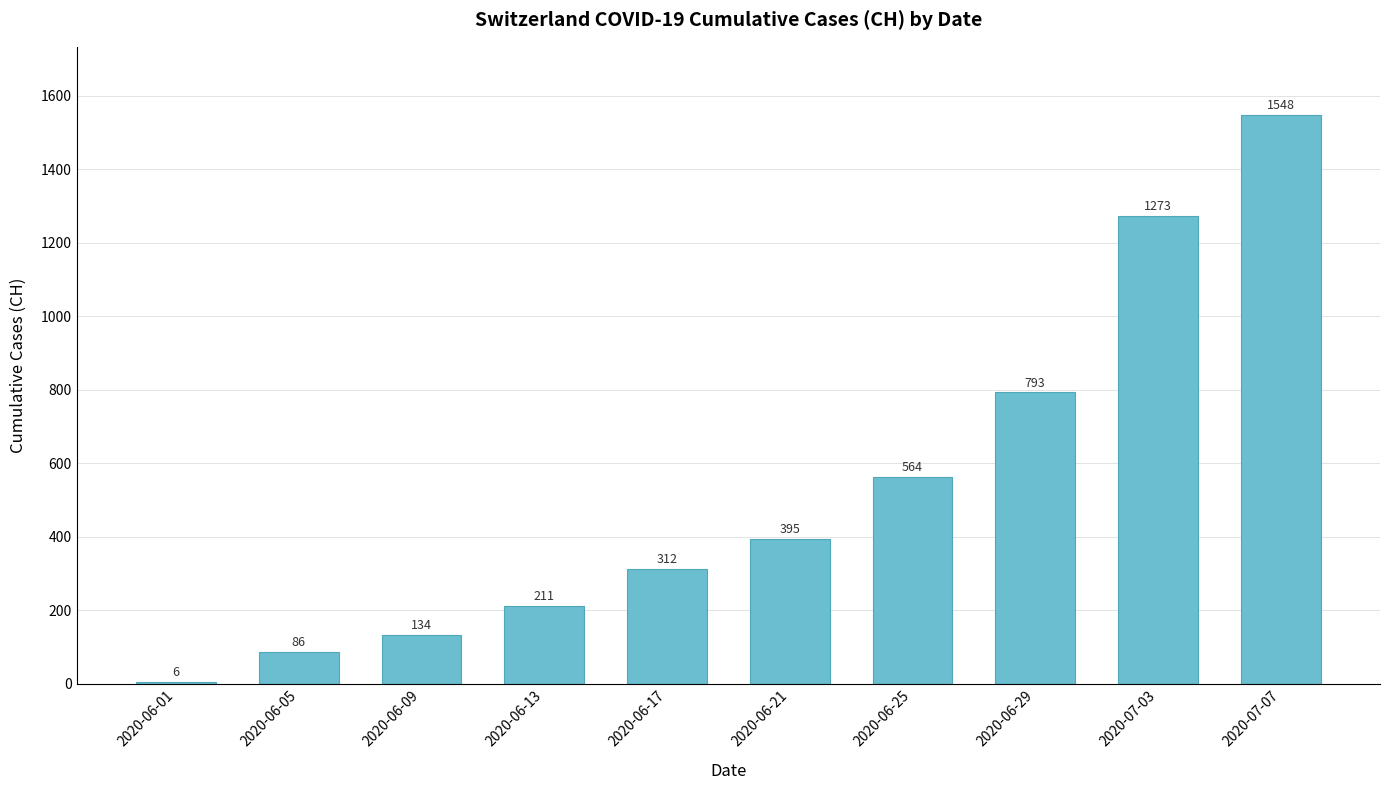

What position from the right is 2020-06-05?

9